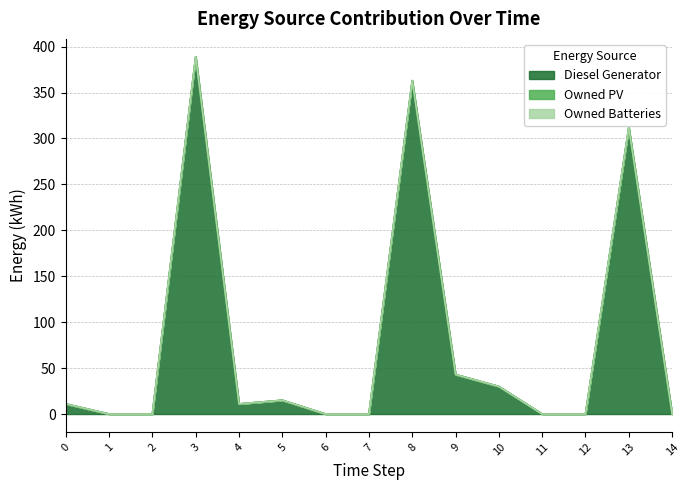

The value of Owned PV at 0 is 0. True or false?

True